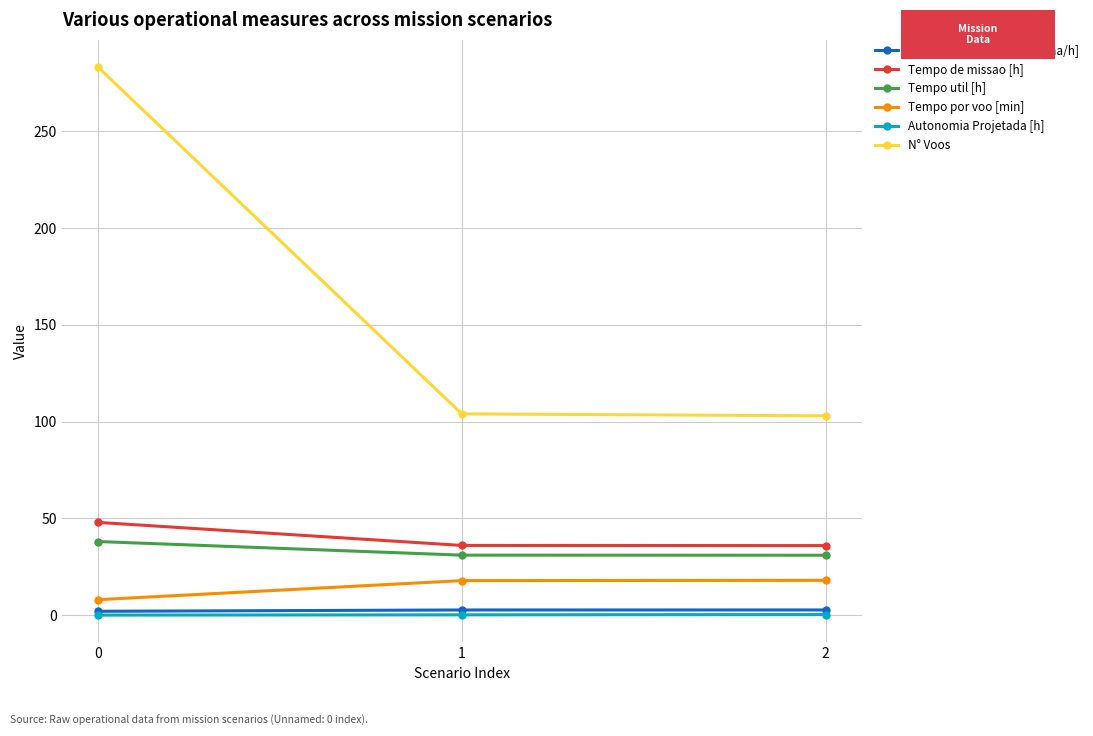

Is the value of Tempo util [h] at 2 greater than the value of Tempo por voo [min] at 0?

Yes